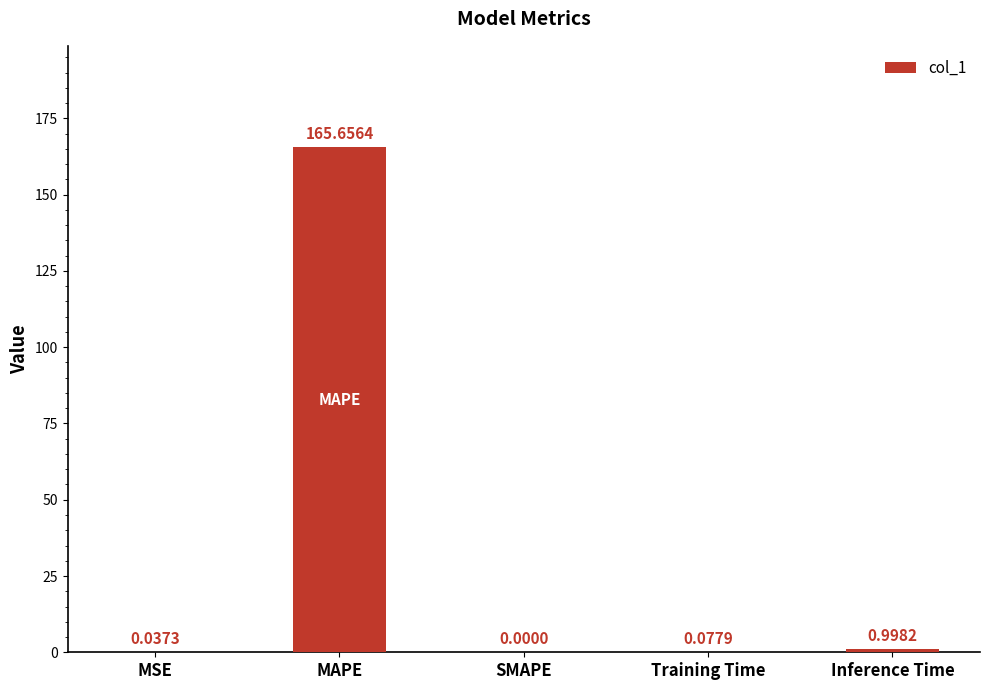

At which category does the chart reach its peak across all series?

MAPE